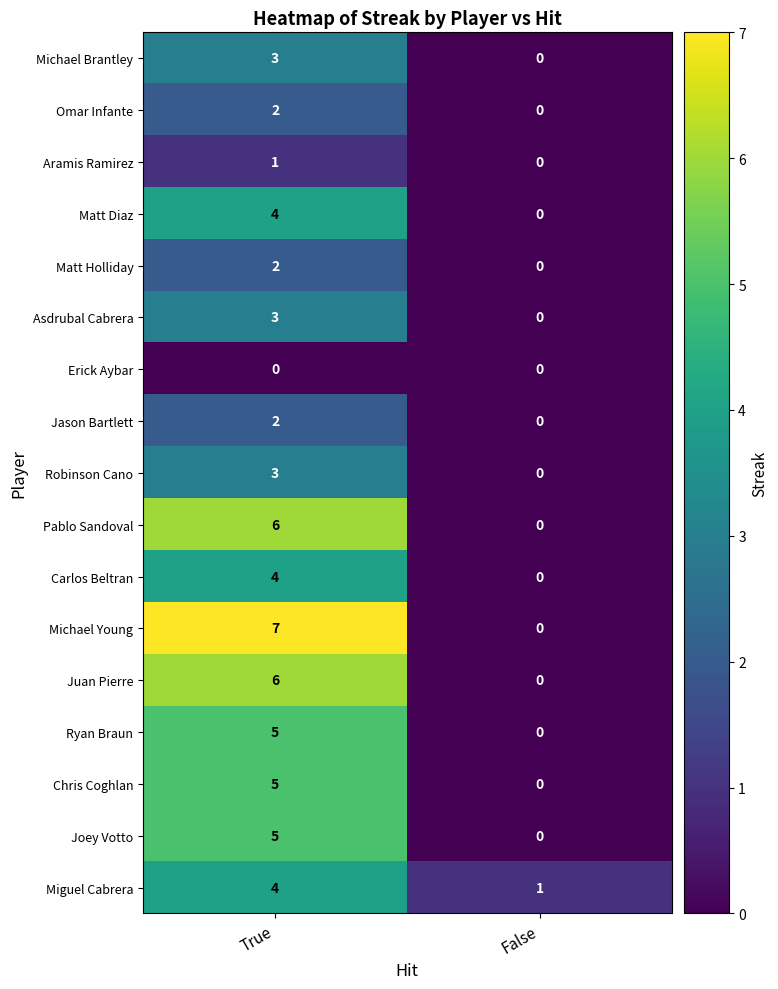

What is the total value across all series at False?

1